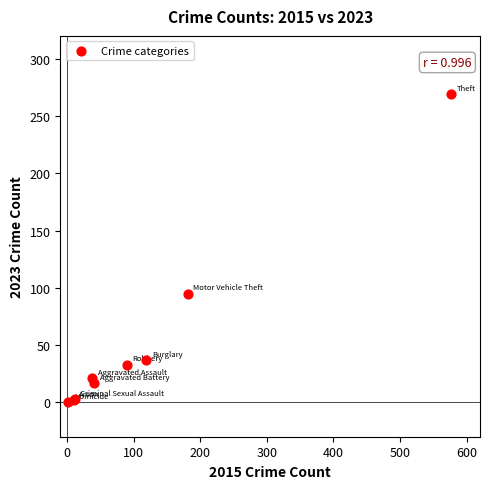

What Y value in the scatter plot is closest to 134?

95